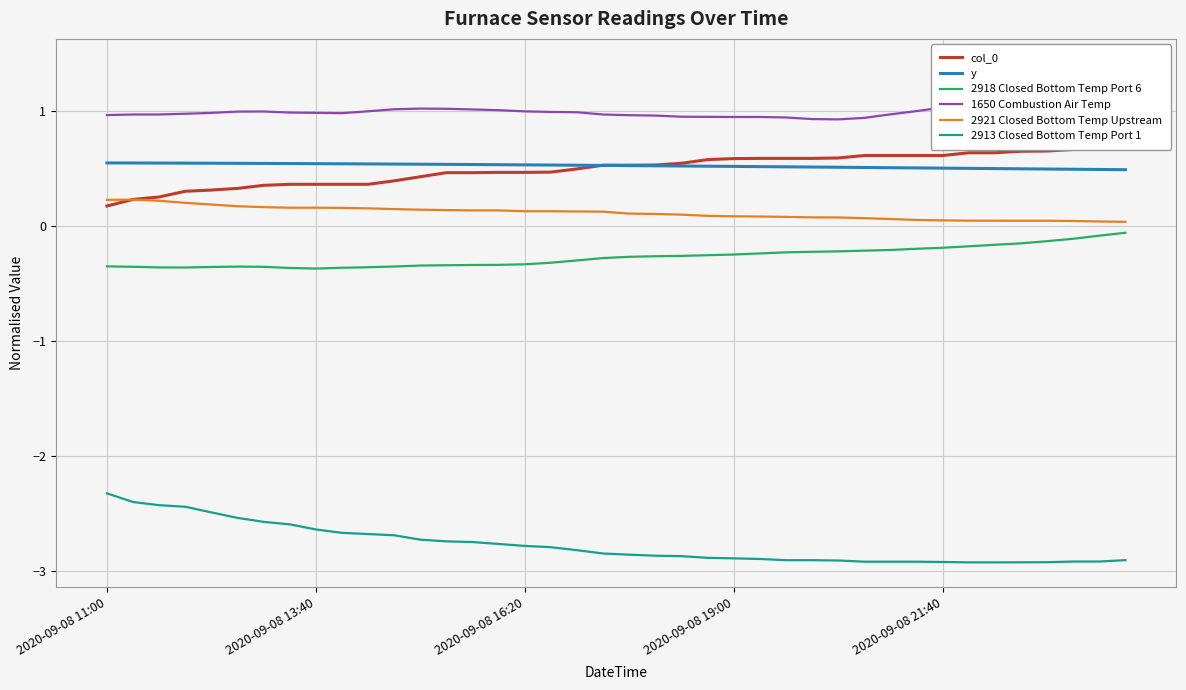

What is the minimum value for y?

0.5